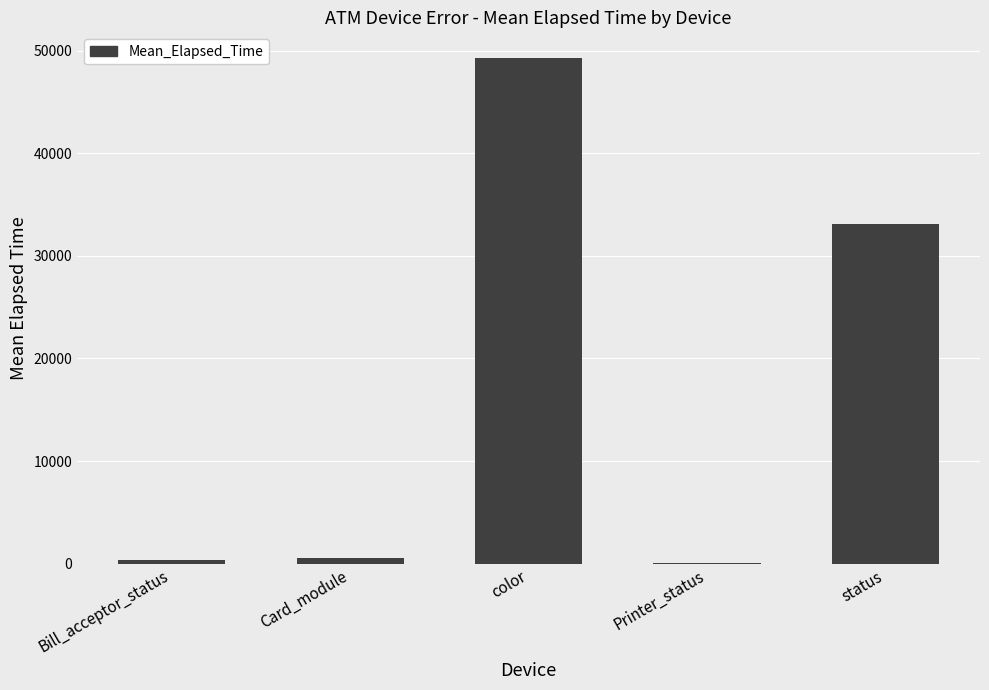

The chart shows a value of 14219.2 at color. True or false?

False